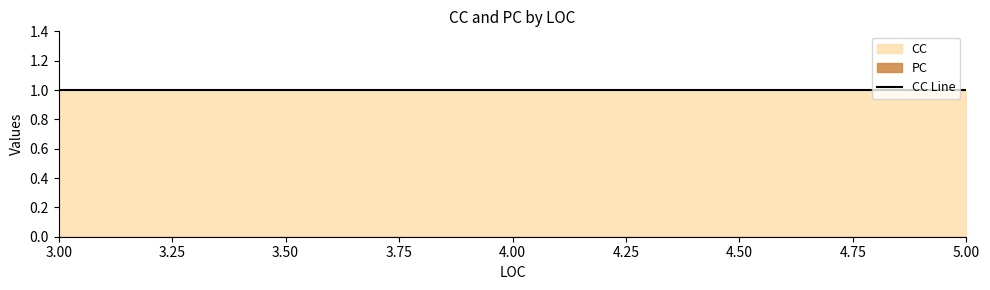

Which series has the largest total across all categories?

CC